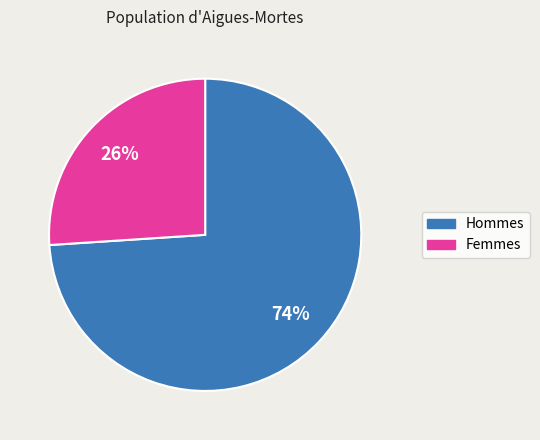

Is there a majority slice in this chart?

Yes